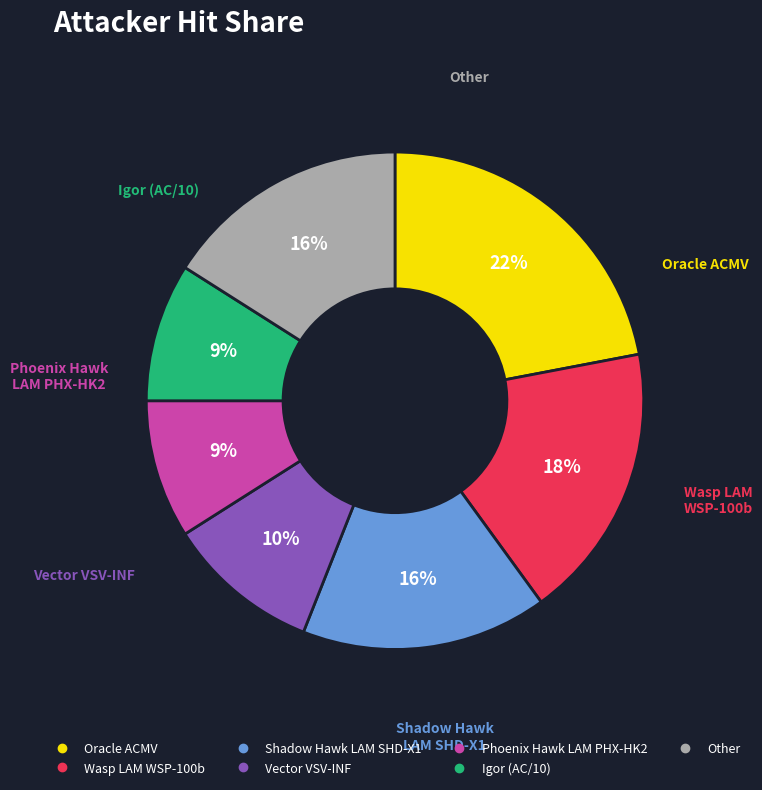

What is the ratio of the value at Phoenix Hawk LAM PHX-HK2 to the value at Shadow Hawk LAM SHD-X1?

0.6